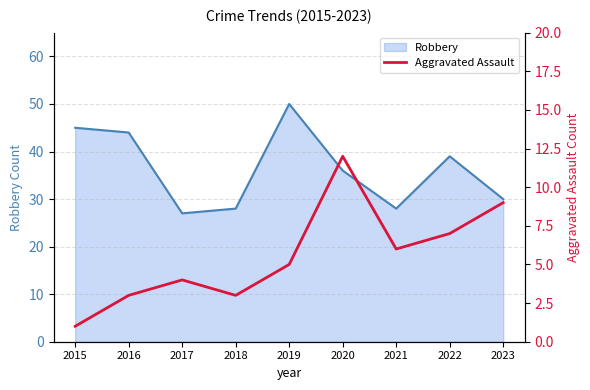

How many interior local valleys (lower than both neighbors) does the data have?

2